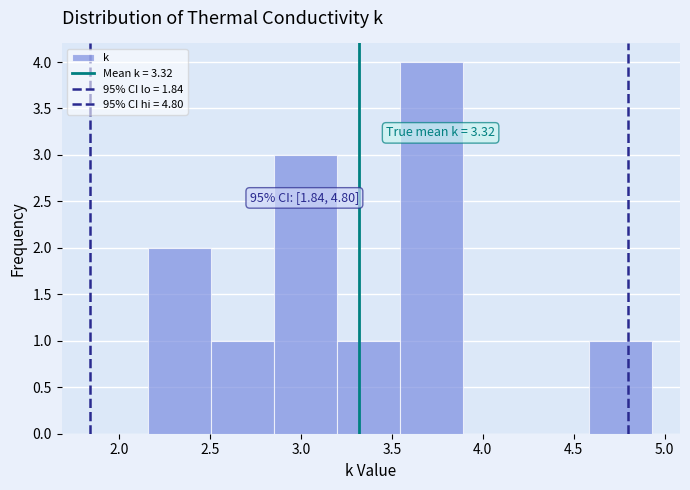

Over which range of the x-axis is the bar tallest?

3.55 to 3.90